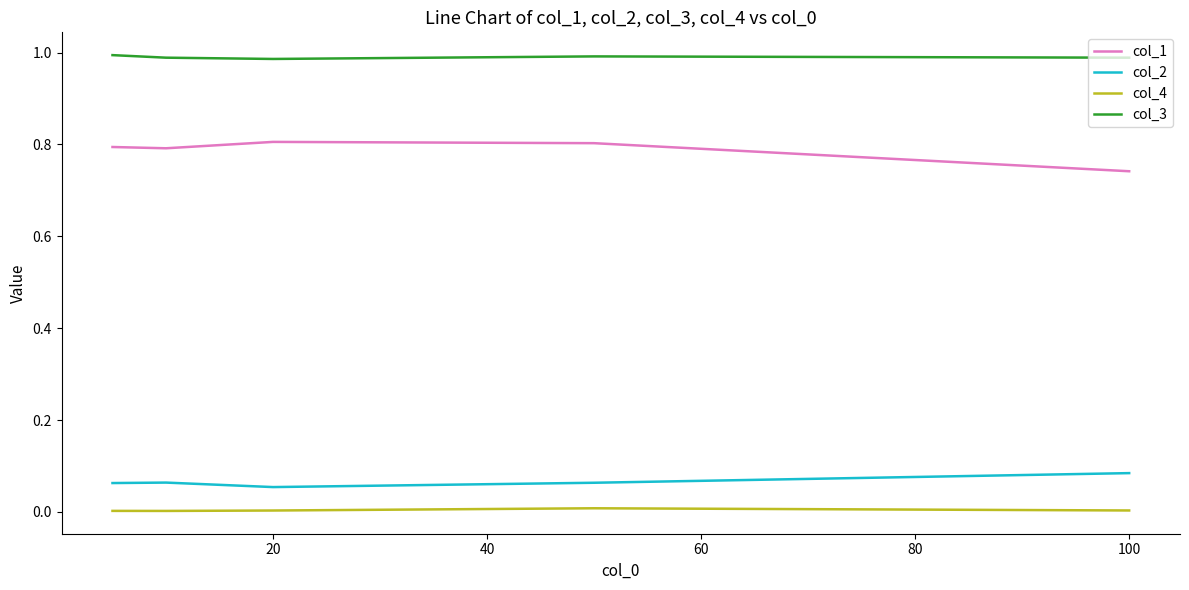

Which series has the largest total across all categories?

col_3